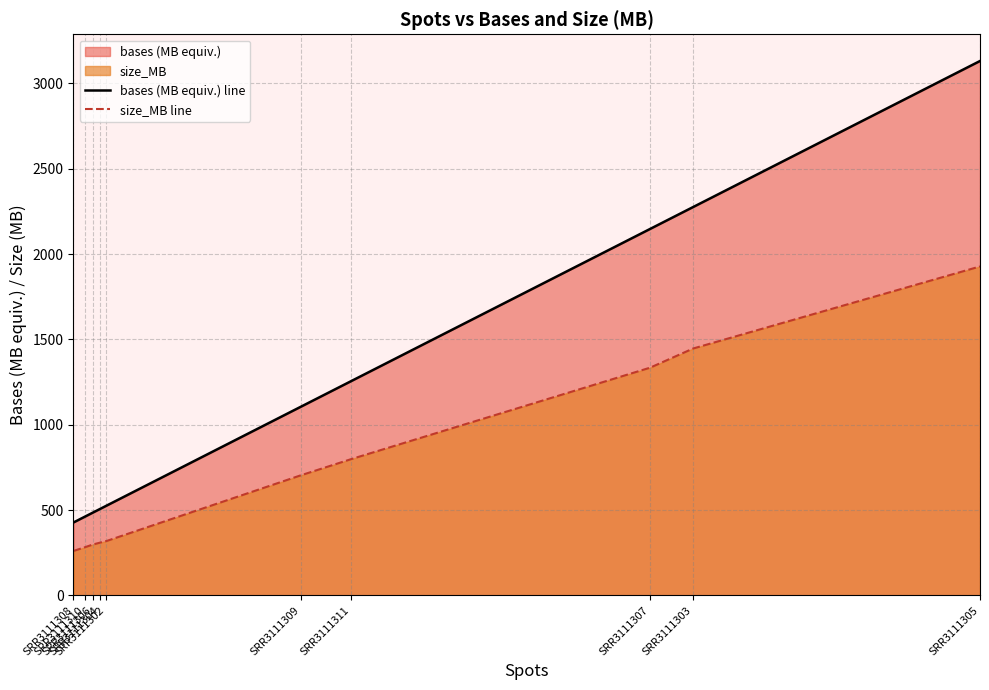

Rank the series by their average value, from highest to lowest.

bases (MB equiv.) line, size_MB line